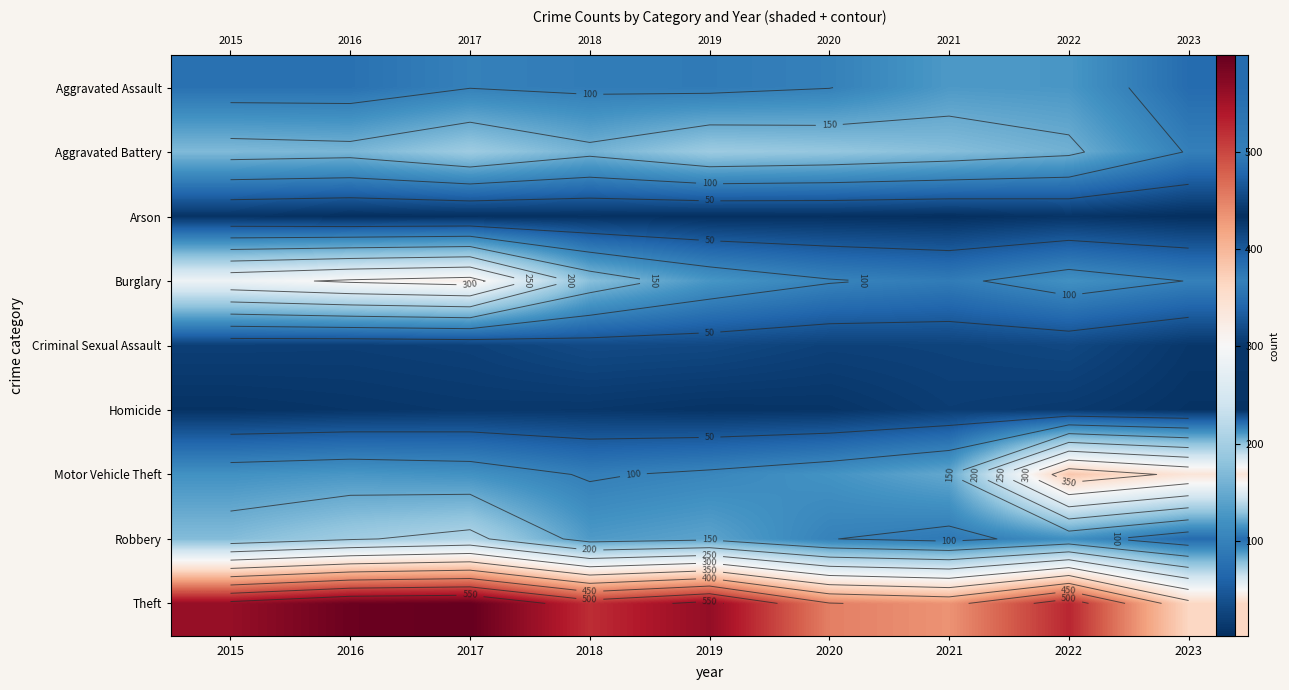

At which category is the sum across all series the highest?

2017